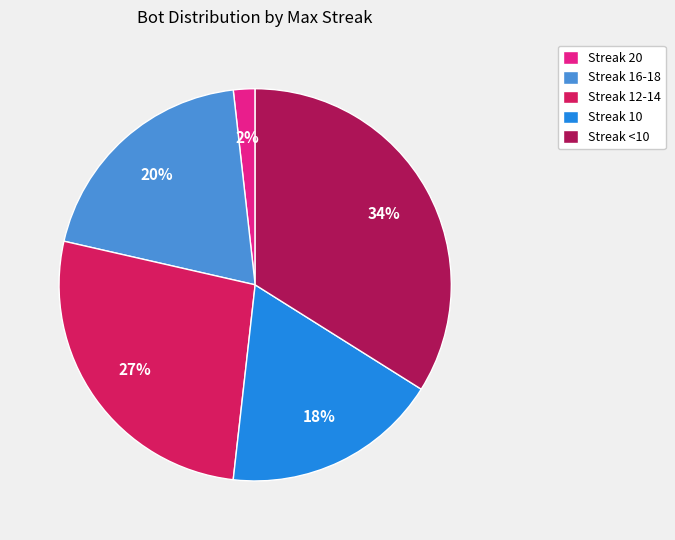

How many slices are in this pie chart?

5